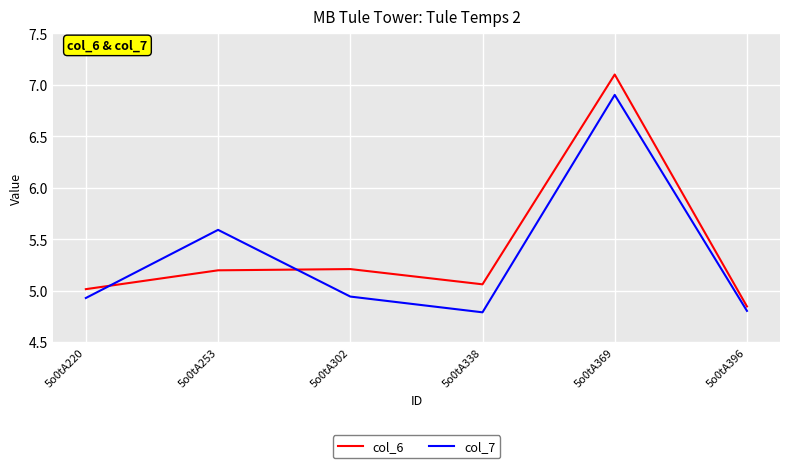

What is the greatest value displayed?

7.1